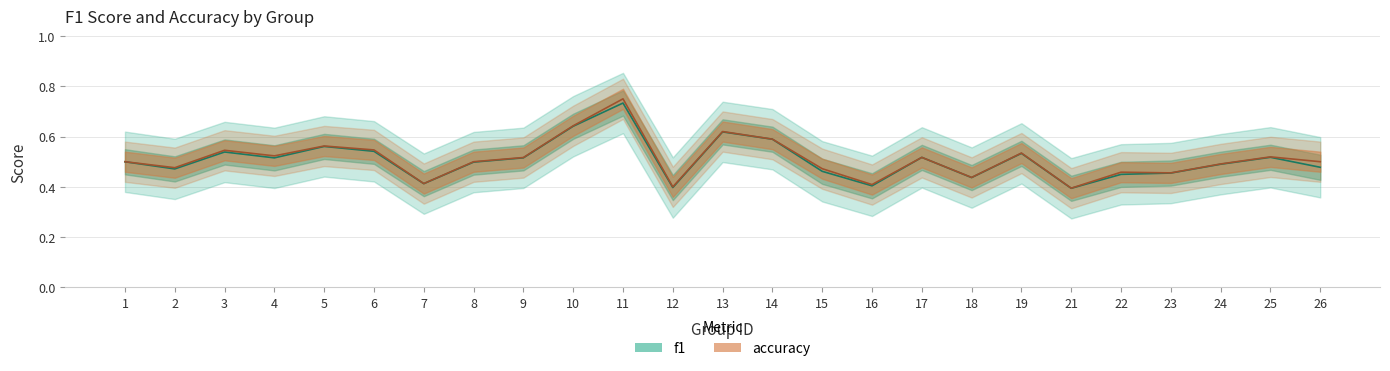

True or false: accuracy and f1 cross at least once.

False